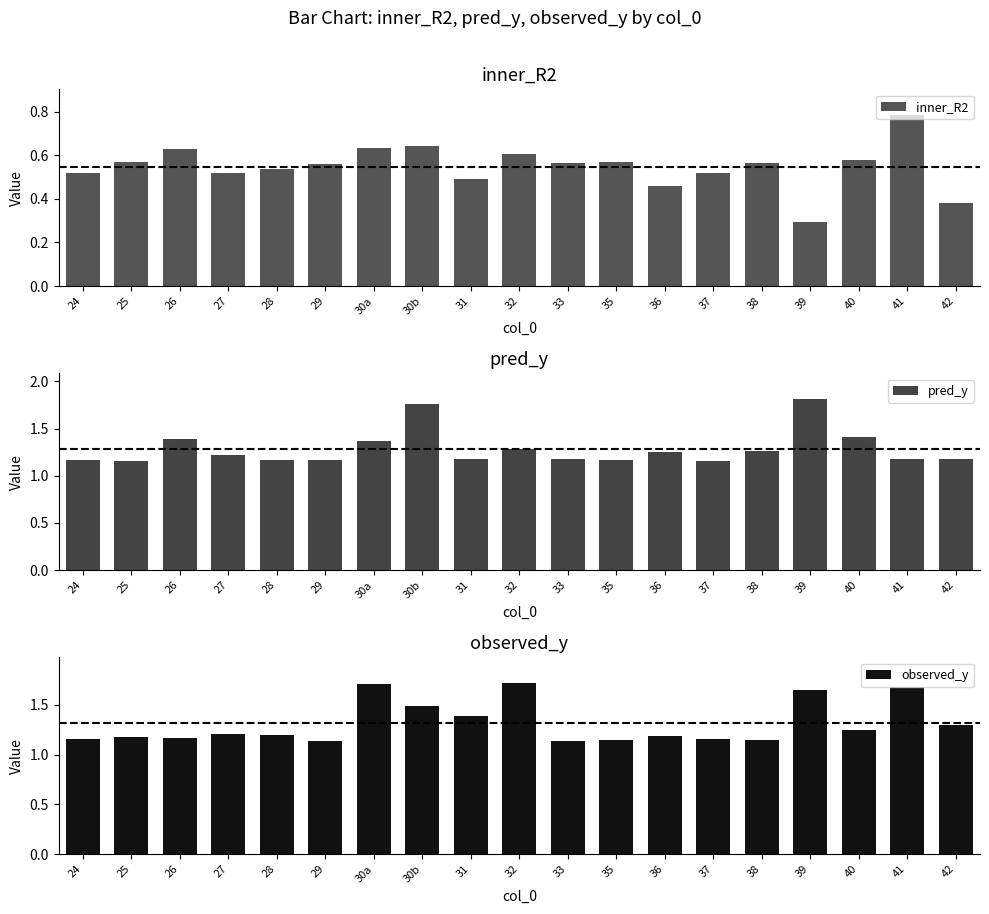

What is the difference between the pred_y values at 27 and 28?

0.1